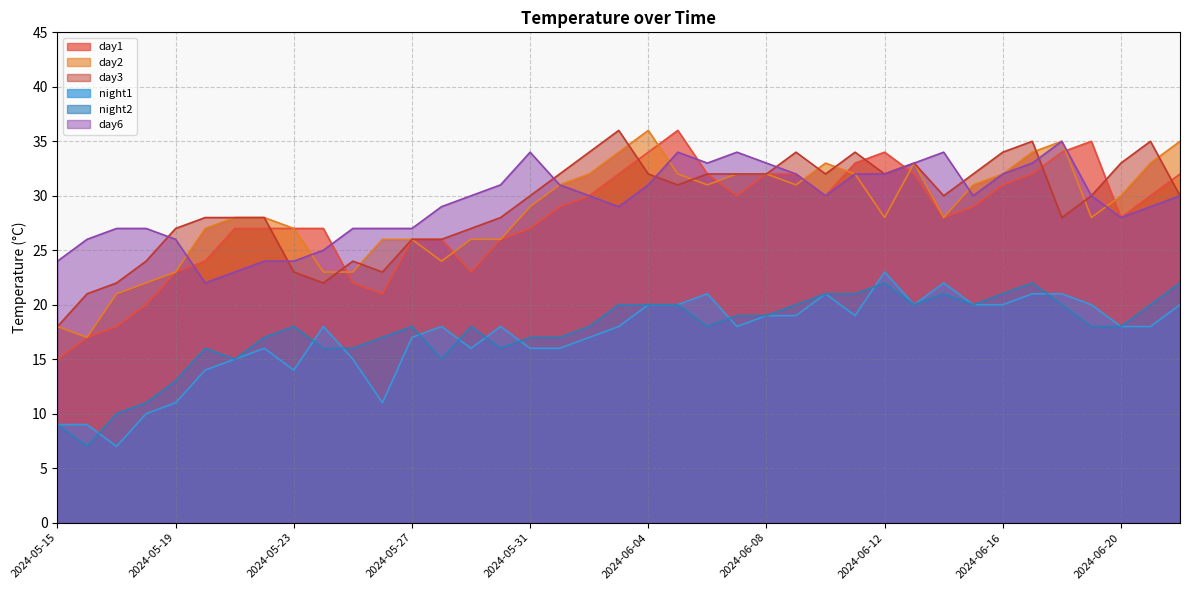

True or false: day2 and night2 cross at least once.

False